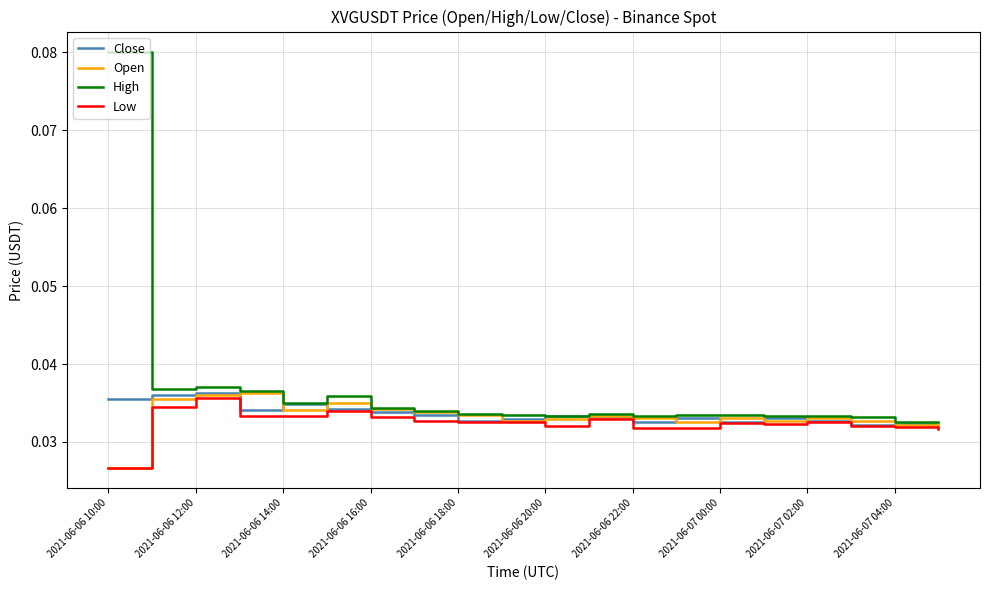

True or false: Low and High cross at least once.

False